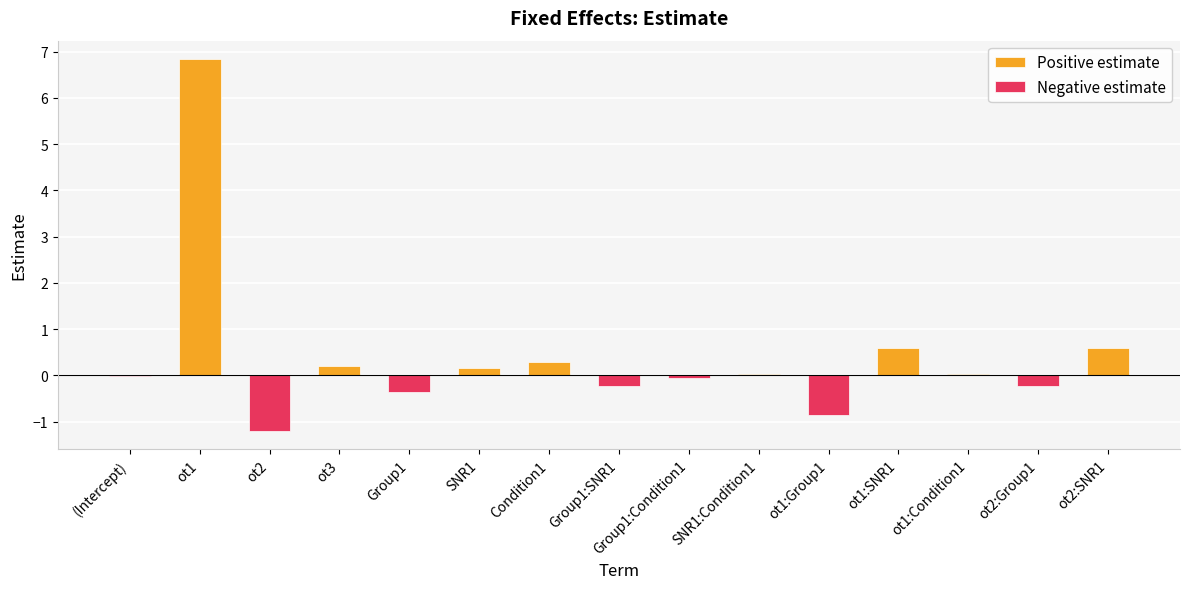

How many values in Negative estimate are below zero?

7